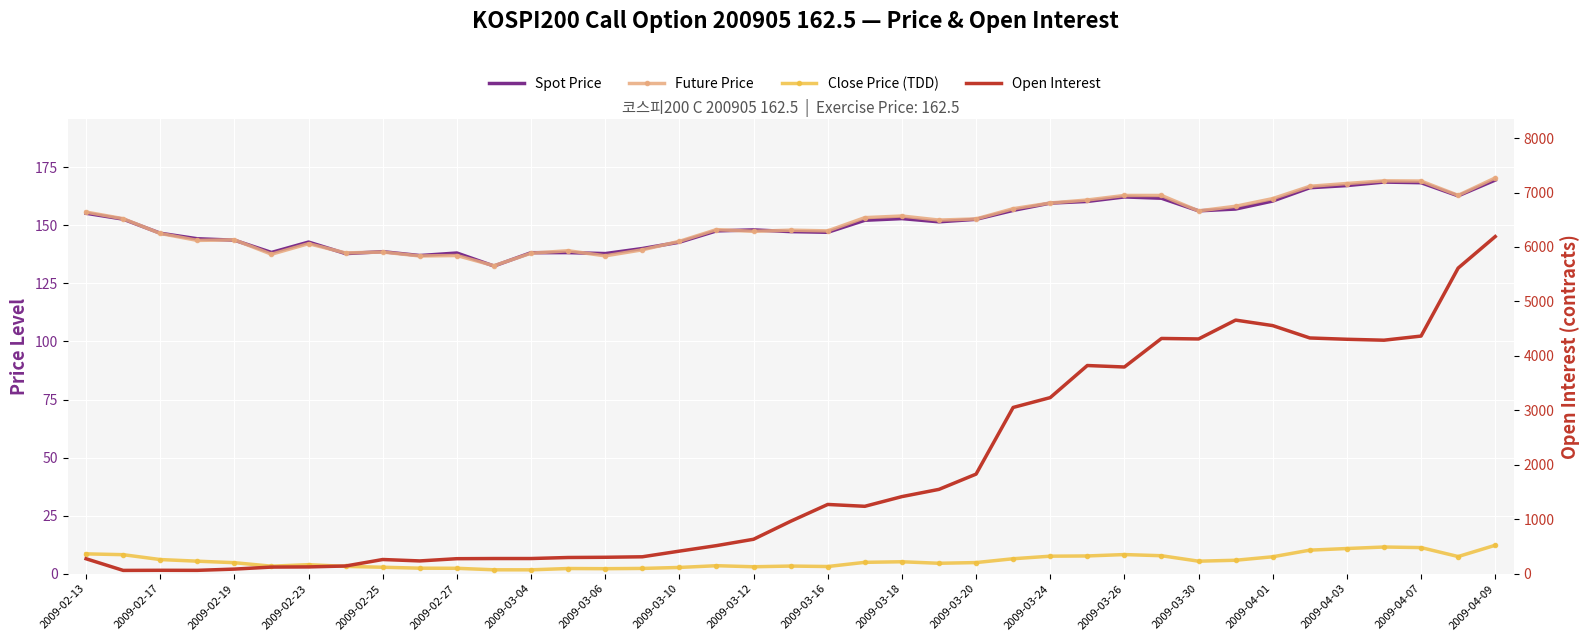

What are all the series names shown in the legend?

Spot Price, Future Price, Close Price (TDD), Open Interest